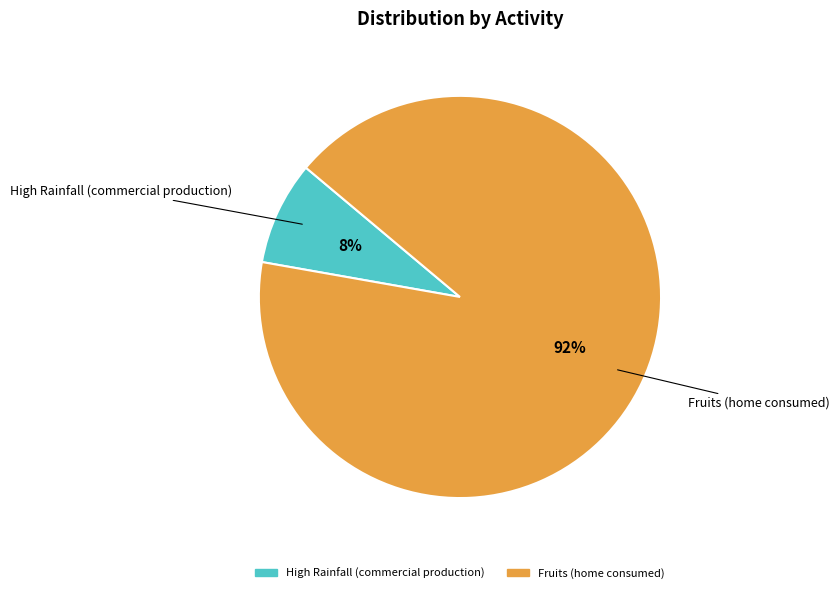

To the nearest percent, what percentage of the pie is High Rainfall (commercial production)?

8%